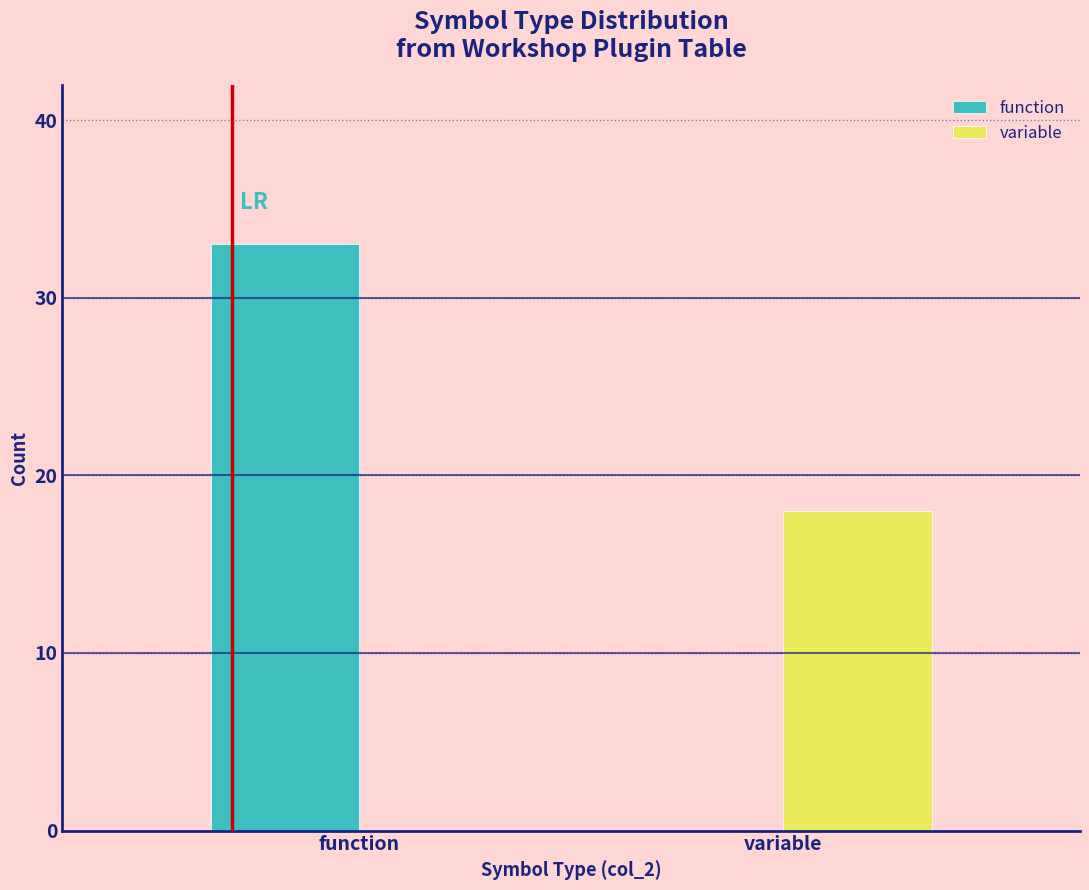

Reading left to right, transcribe all the data shown in this chart.

function: function=33	variable=0
variable: function=0	variable=18